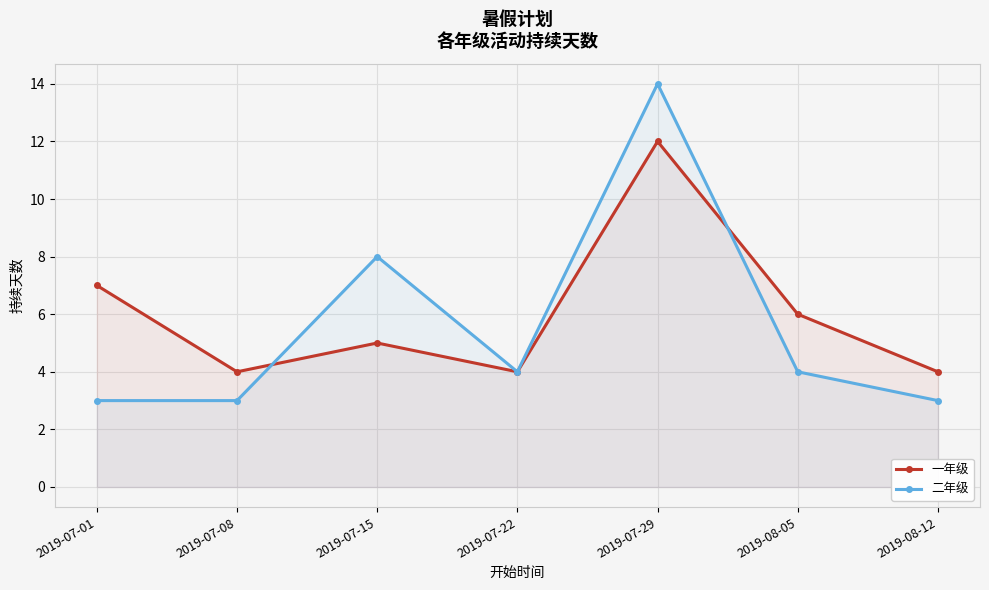

Reading left to right, list all the values displayed in this chart.

一年级: 2019-07-01=7	2019-07-08=4	2019-07-15=5	2019-07-22=4	2019-07-29=12	2019-08-05=6	2019-08-12=4
二年级: 2019-07-01=3	2019-07-08=3	2019-07-15=8	2019-07-22=4	2019-07-29=14	2019-08-05=4	2019-08-12=3